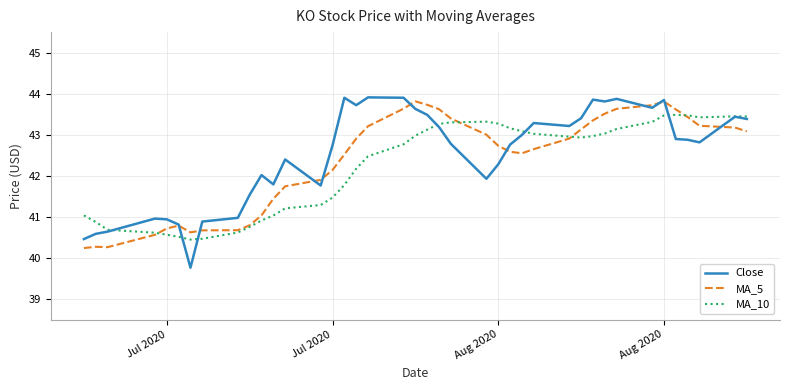

What is the lowest value of the Close series?

39.8